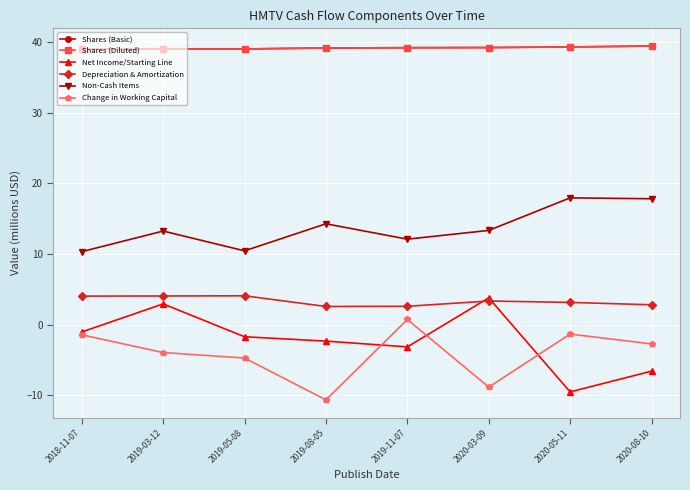

Which series ends up on top after the final intersection of Net Income/Starting Line and Change in Working Capital?

Change in Working Capital